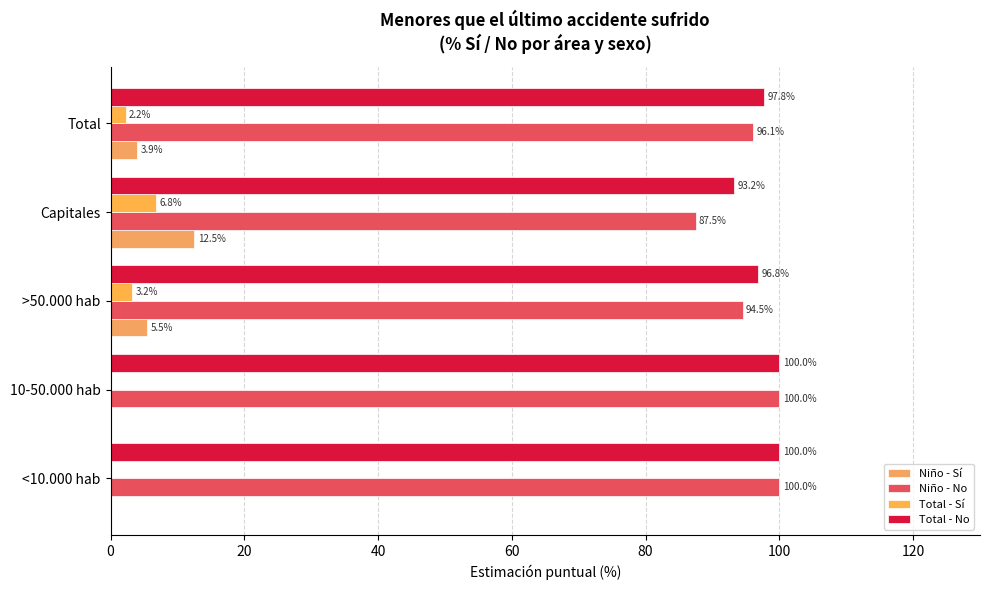

How many values in the Niño - Sí series exceed 3?

3